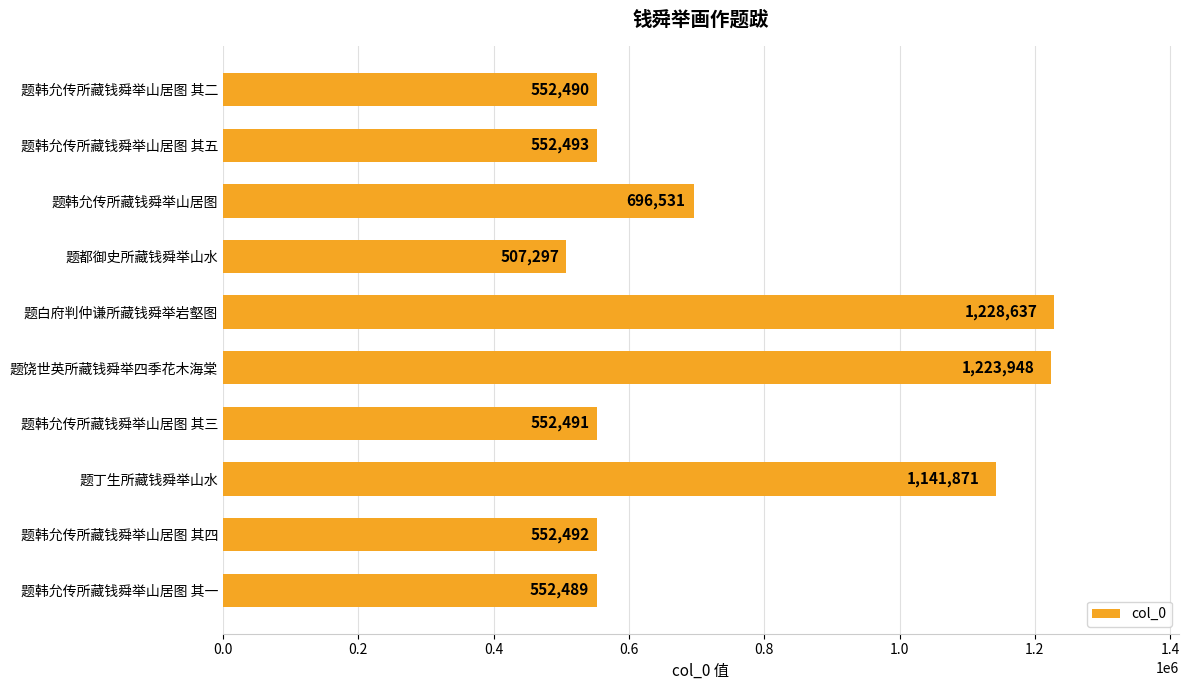

What is the minimum value shown in the chart?

507297